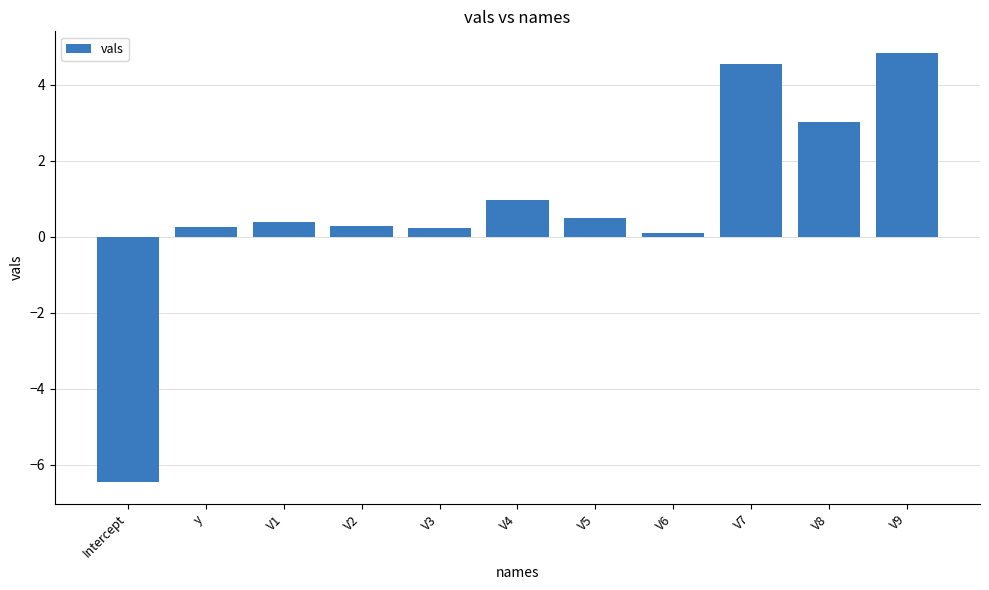

What is the sum of the values at V4 and V8?

4.0